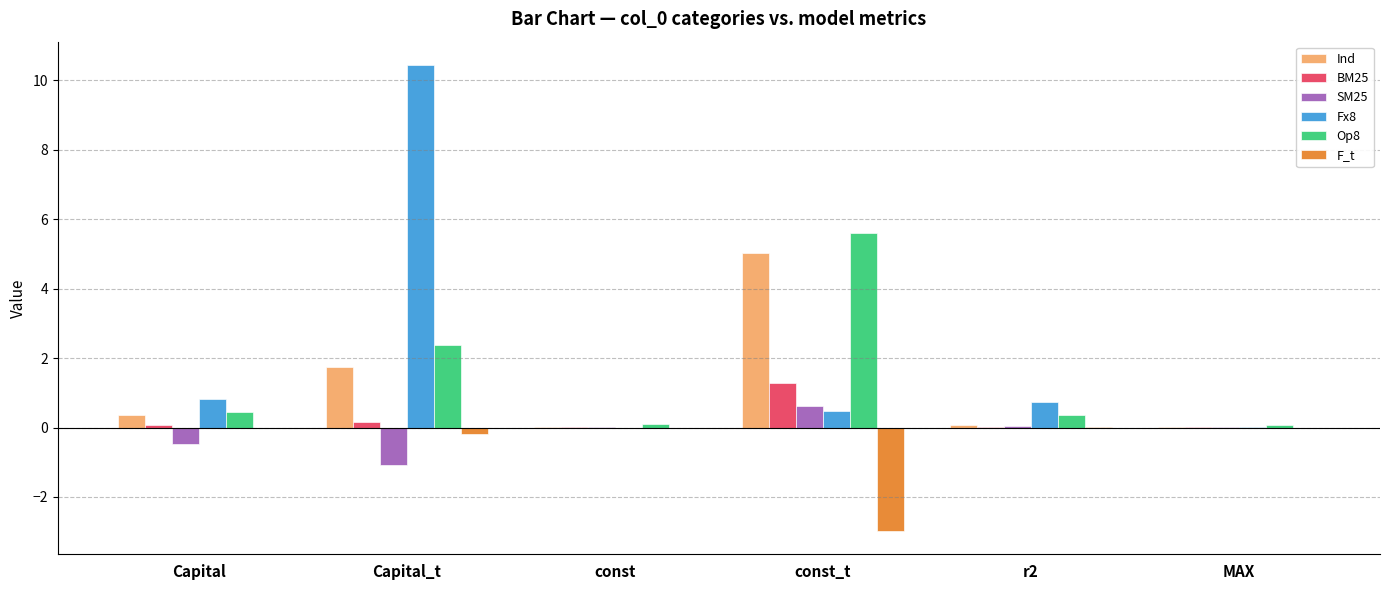

What is the average value of the Ind series?

1.2